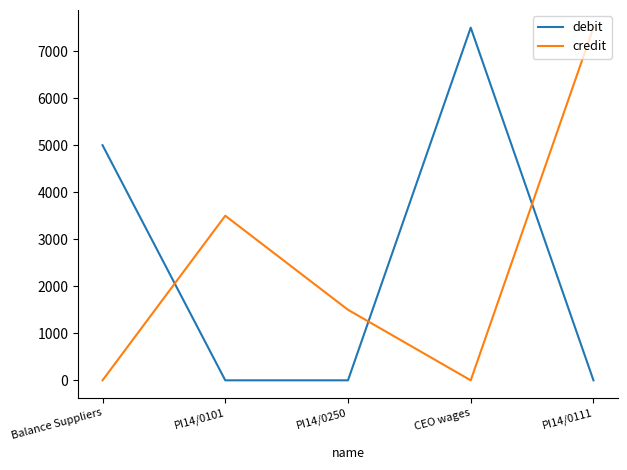

True or false: credit has a value of 7500 at PI14/0111.

True